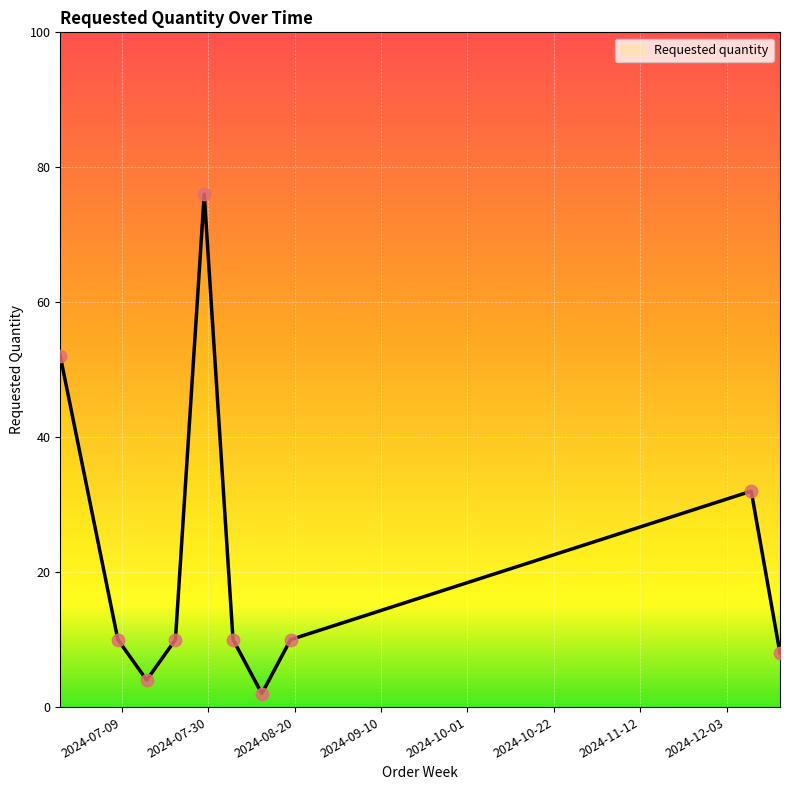

What is the ratio of the value at 2024-07-29 to the value at 2024-08-19?

7.6